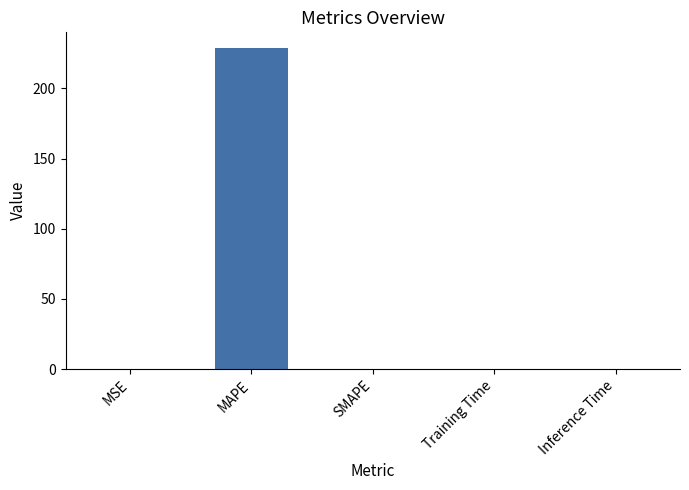

How many categories are shown in the chart?

5